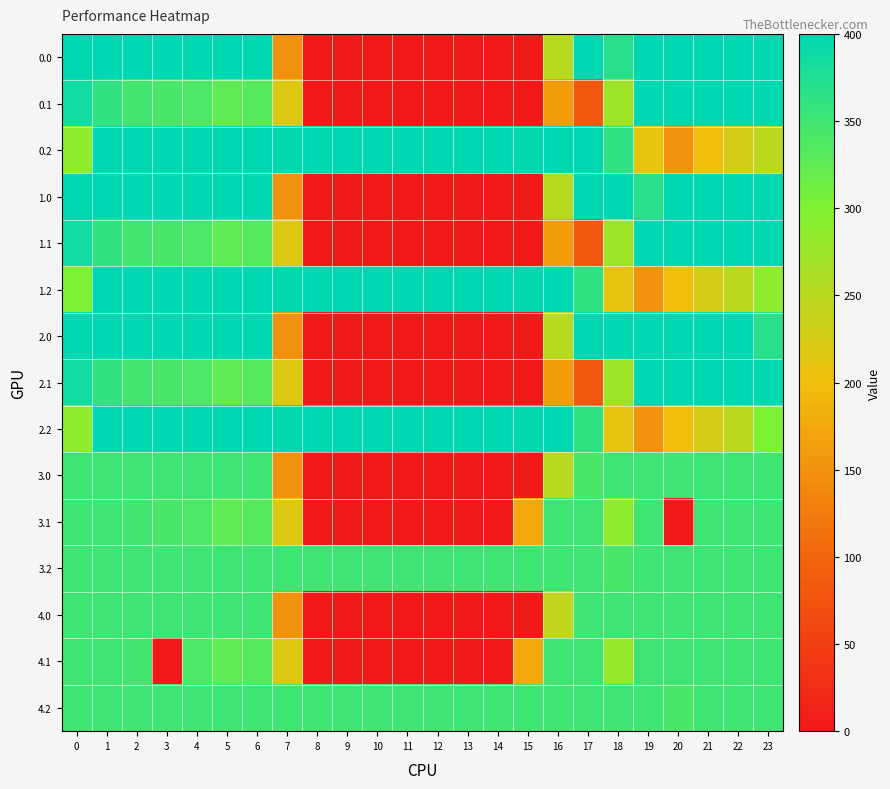

Reading right to left, what are all the values shown in this chart?

0.0: 23=400.0	22=400.0	21=400.0	20=400.0	19=400.0	18=367.4	17=400.0	16=250.9	15=0.0	14=0.0	13=0.0	12=0.0	11=0.0	10=0.0	9=0.0	8=0.0	7=150.1	6=400.0	5=400.0	4=400.0	3=400.0	2=400.0	1=400.0	0=400.0
0.1: 23=399.4	22=400.0	21=400.0	20=400.0	19=400.0	18=273.5	17=80.6	16=161.3	15=0.0	14=0.0	13=0.0	12=0.0	11=0.0	10=0.0	9=0.0	8=0.0	7=217.1	6=332.2	5=325.7	4=339.6	3=342.7	2=347.9	1=361.1	0=384.6
0.2: 23=247.4	22=226.4	21=199.2	20=151.0	19=210.0	18=362.4	17=400.0	16=400.0	15=400.0	14=400.0	13=400.0	12=400.0	11=400.0	10=400.0	9=400.0	8=400.0	7=400.0	6=400.0	5=400.0	4=400.0	3=400.0	2=400.0	1=400.0	0=287.1
1.0: 23=400.0	22=400.0	21=400.0	20=400.0	19=367.4	18=400.0	17=400.0	16=250.9	15=0.0	14=0.0	13=0.0	12=0.0	11=0.0	10=0.0	9=0.0	8=0.0	7=150.1	6=400.0	5=400.0	4=400.0	3=400.0	2=400.0	1=400.0	0=400.0
1.1: 23=399.4	22=400.0	21=400.0	20=400.0	19=400.0	18=273.5	17=80.6	16=161.3	15=0.0	14=0.0	13=0.0	12=0.0	11=0.0	10=0.0	9=0.0	8=0.0	7=217.1	6=332.2	5=325.7	4=339.6	3=342.7	2=347.9	1=361.1	0=384.6
1.2: 23=287.5	22=247.4	21=226.4	20=199.2	19=151.0	18=210.0	17=362.4	16=400.0	15=400.0	14=400.0	13=400.0	12=400.0	11=400.0	10=400.0	9=400.0	8=400.0	7=400.0	6=400.0	5=400.0	4=400.0	3=400.0	2=400.0	1=400.0	0=301.0
2.0: 23=367.4	22=400.0	21=400.0	20=400.0	19=400.0	18=400.0	17=400.0	16=250.9	15=0.0	14=0.0	13=0.0	12=0.0	11=0.0	10=0.0	9=0.0	8=0.0	7=150.1	6=400.0	5=400.0	4=400.0	3=400.0	2=400.0	1=400.0	0=400.0
2.1: 23=399.4	22=400.0	21=400.0	20=400.0	19=400.0	18=273.5	17=80.6	16=161.3	15=0.0	14=0.0	13=0.0	12=0.0	11=0.0	10=0.0	9=0.0	8=0.0	7=217.1	6=332.2	5=325.7	4=339.6	3=342.7	2=347.9	1=361.1	0=384.6
2.2: 23=301.4	22=247.4	21=226.4	20=199.2	19=151.0	18=210.0	17=362.4	16=400.0	15=400.0	14=400.0	13=400.0	12=400.0	11=400.0	10=400.0	9=400.0	8=400.0	7=400.0	6=400.0	5=400.0	4=400.0	3=400.0	2=400.0	1=400.0	0=287.1
3.0: 23=350.0	22=350.0	21=350.0	20=350.0	19=350.0	18=350.0	17=342.2	16=250.9	15=0.0	14=0.0	13=0.0	12=0.0	11=0.0	10=0.0	9=0.0	8=0.0	7=150.1	6=350.0	5=350.0	4=350.0	3=350.0	2=350.0	1=350.0	0=350.0
3.1: 23=350.0	22=350.0	21=350.0	20=0.0	19=350.0	18=287.3	17=350.0	16=350.0	15=173.1	14=0.0	13=0.0	12=0.0	11=0.0	10=0.0	9=0.0	8=0.0	7=217.1	6=332.2	5=325.7	4=339.6	3=342.7	2=347.9	1=350.0	0=350.0
3.2: 23=350.0	22=350.0	21=350.0	20=350.0	19=350.0	18=342.2	17=350.0	16=350.0	15=350.0	14=350.0	13=350.0	12=350.0	11=350.0	10=350.0	9=350.0	8=350.0	7=350.0	6=350.0	5=350.0	4=350.0	3=350.0	2=350.0	1=350.0	0=350.0
4.0: 23=350.0	22=350.0	21=350.0	20=350.0	19=350.0	18=350.0	17=350.0	16=243.0	15=0.0	14=0.0	13=0.0	12=0.0	11=0.0	10=0.0	9=0.0	8=0.0	7=150.1	6=350.0	5=350.0	4=350.0	3=350.0	2=350.0	1=350.0	0=350.0
4.1: 23=350.0	22=350.0	21=350.0	20=350.0	19=350.0	18=280.0	17=350.0	16=350.0	15=173.1	14=0.0	13=0.0	12=0.0	11=0.0	10=0.0	9=0.0	8=0.0	7=217.1	6=332.2	5=325.7	4=339.6	3=0.0	2=347.9	1=350.0	0=350.0
4.2: 23=350.0	22=350.0	21=350.0	20=342.2	19=350.0	18=350.0	17=350.0	16=350.0	15=350.0	14=350.0	13=350.0	12=350.0	11=350.0	10=350.0	9=350.0	8=350.0	7=350.0	6=350.0	5=350.0	4=350.0	3=350.0	2=350.0	1=350.0	0=350.0